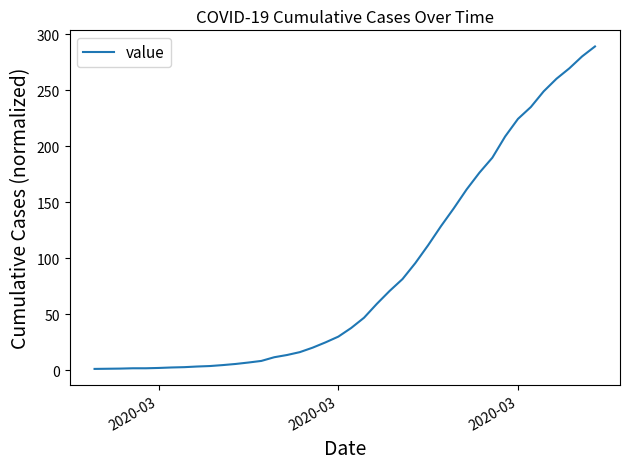

What is the maximum value shown in the chart?

289.1